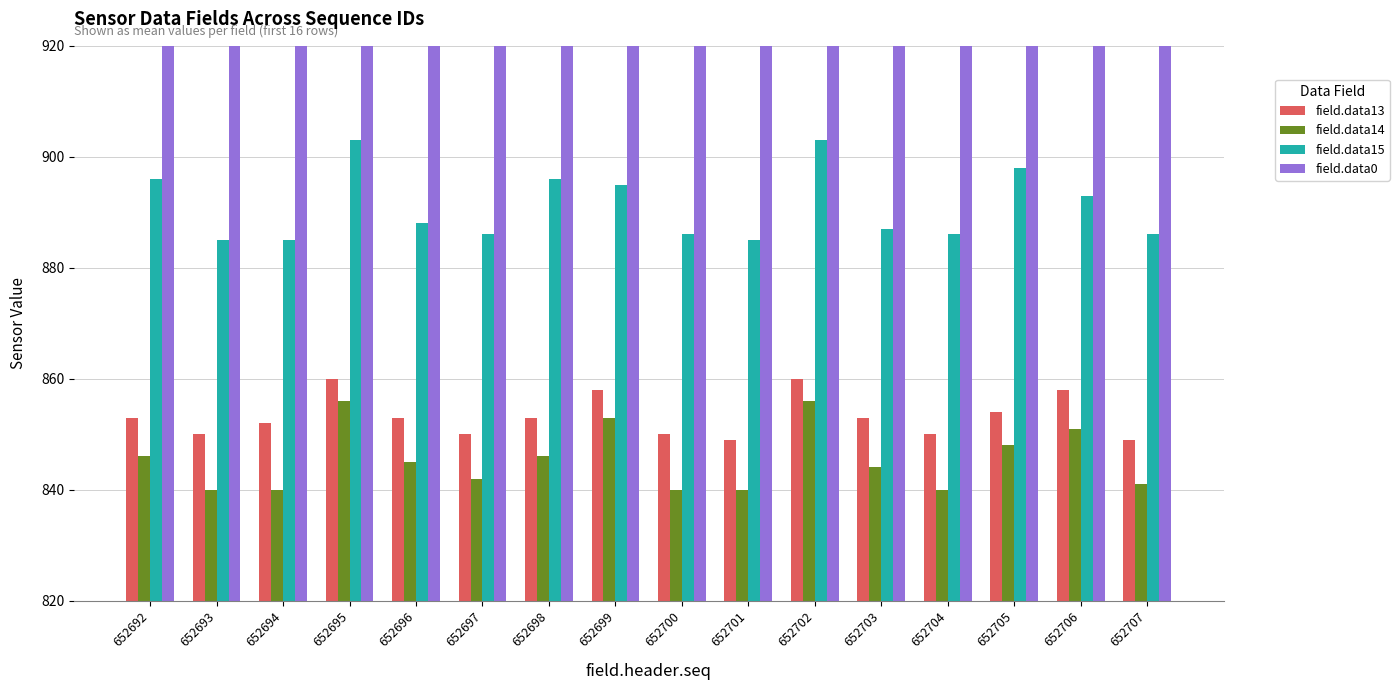

What is the difference between the maximum and minimum values in the field.data0 series?

1